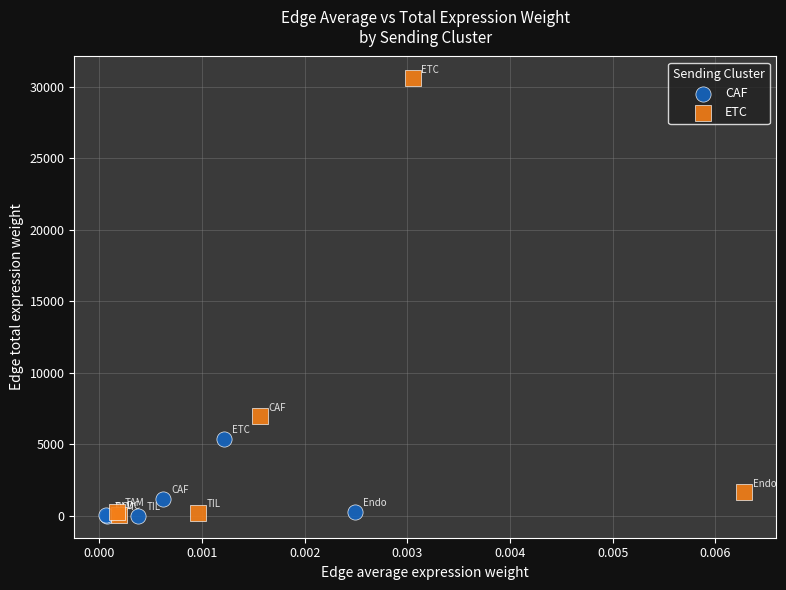

Which series contains the highest Y value?

ETC